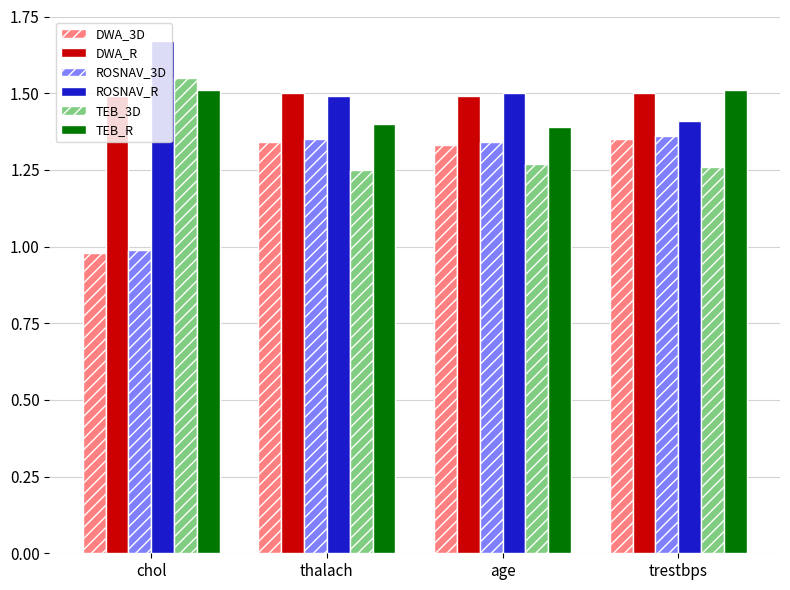

Is it true that DWA_R equals 1.9 at chol?

False